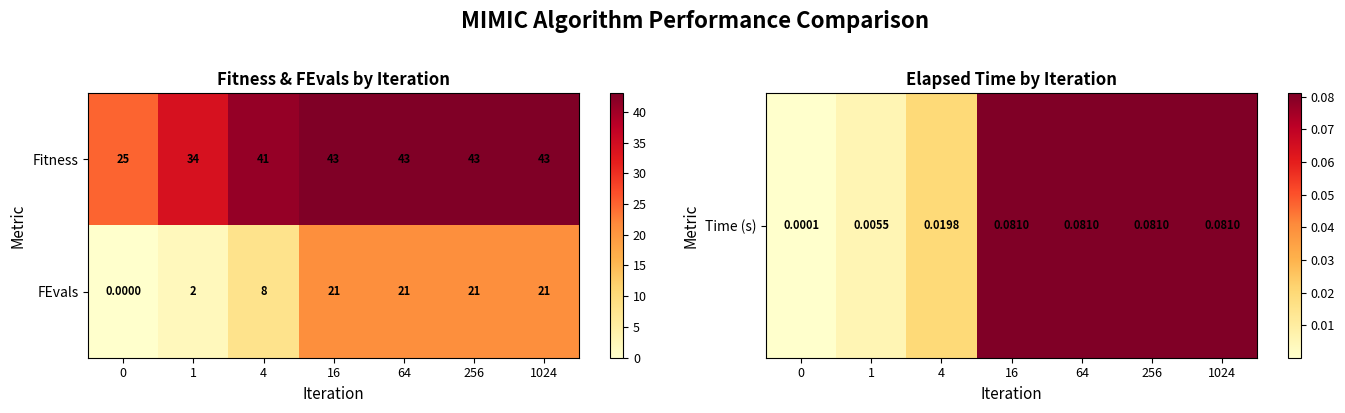

What is the difference between the highest and lowest values at 1?

32